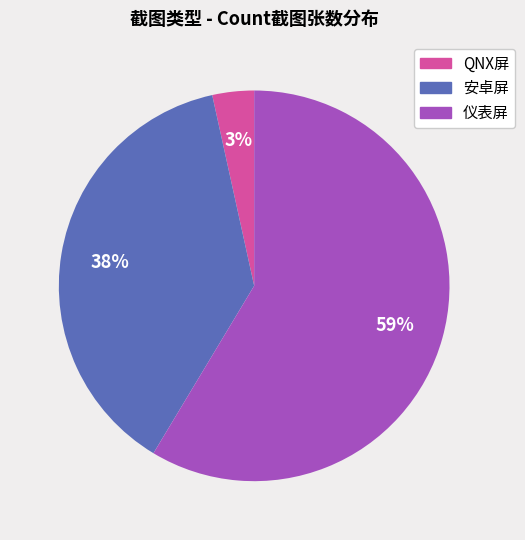

Is it true that 仪表屏 is 68% of the pie?

False